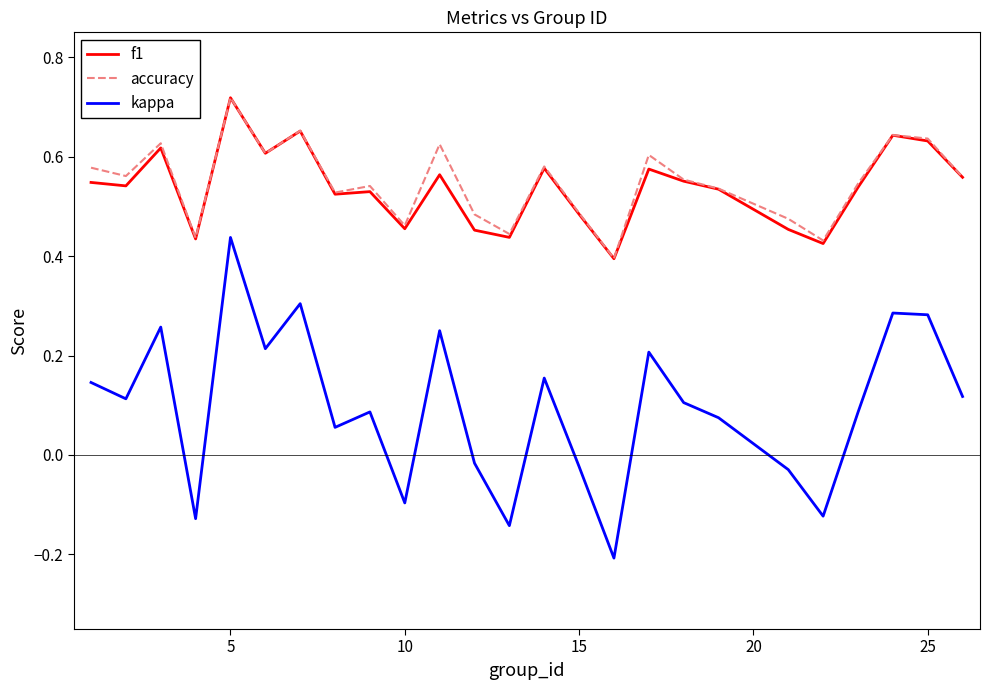

True or false: accuracy and kappa cross at least once.

False